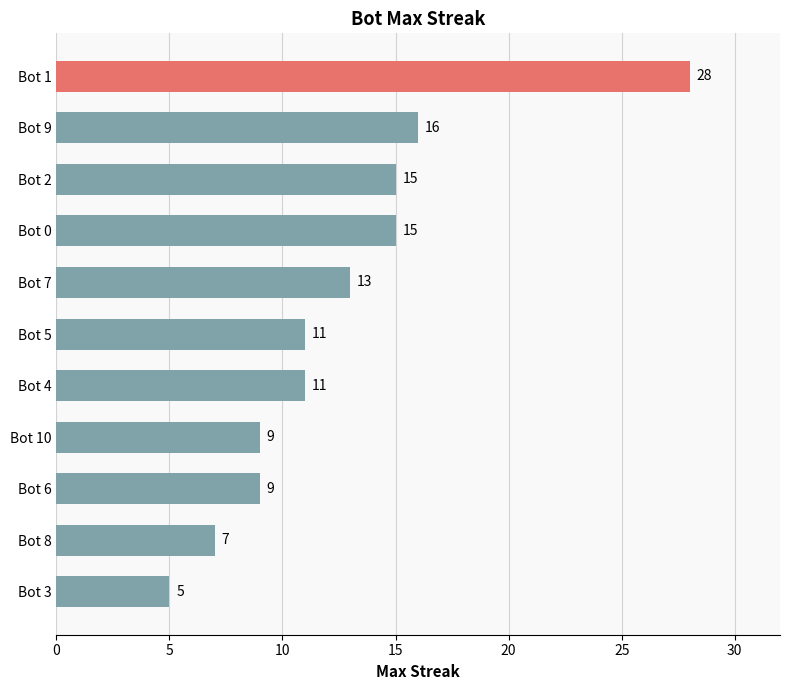

The value at Bot 7 is 8. True or false?

False